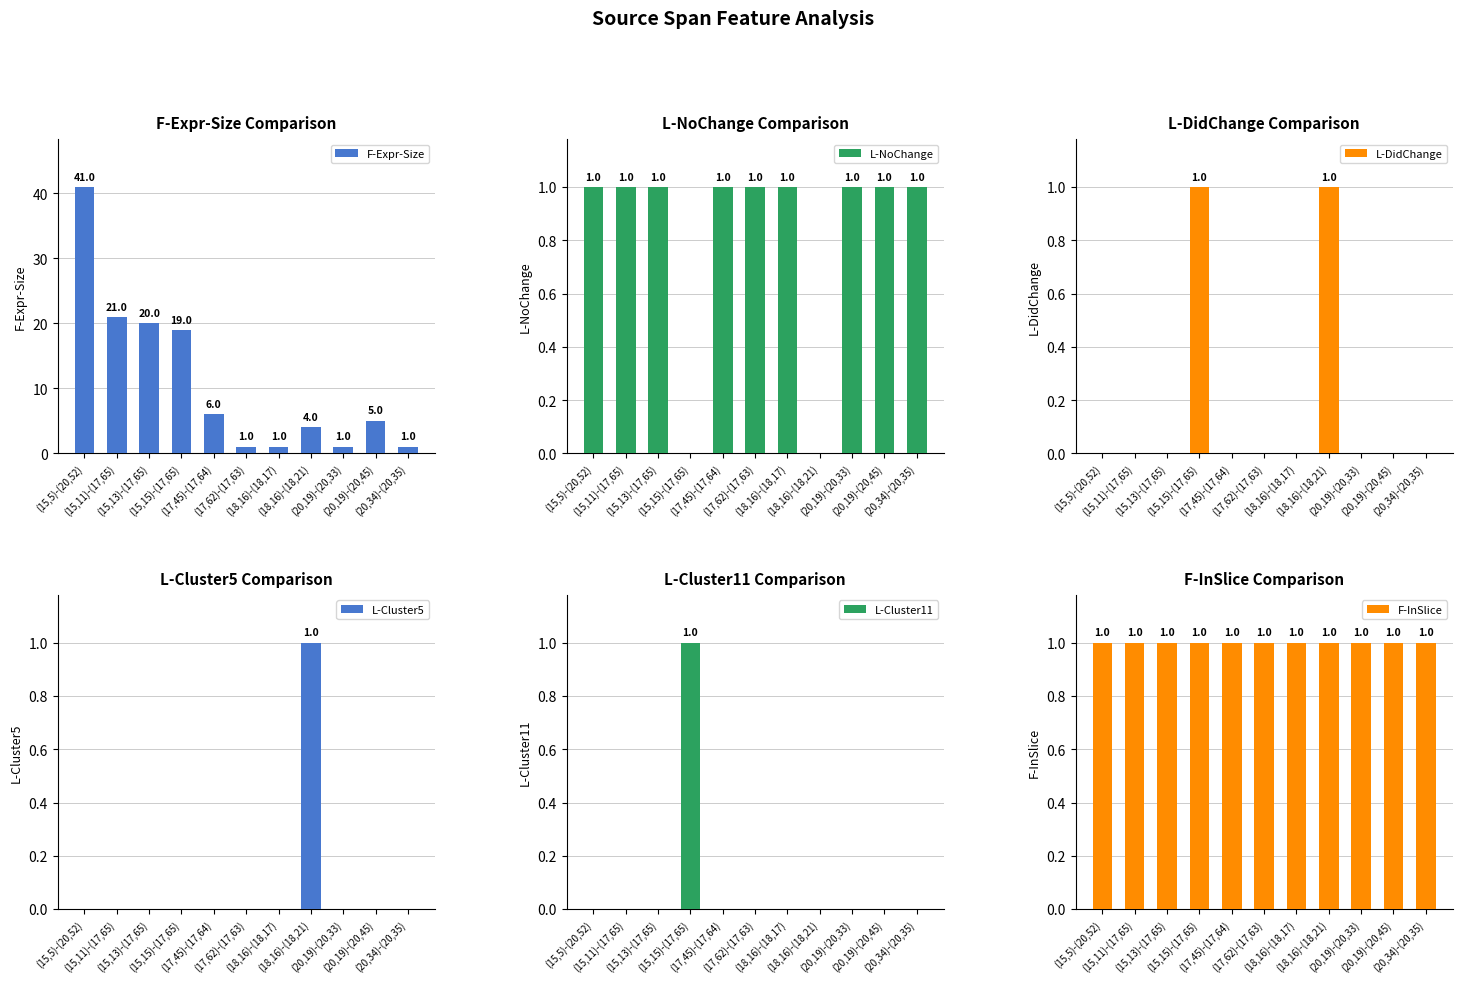

Reading right to left, transcribe all the data shown in this chart.

F-Expr-Size: (20,34)-(20,35)=1	(20,19)-(20,45)=5	(20,19)-(20,33)=1	(18,16)-(18,21)=4	(18,16)-(18,17)=1	(17,62)-(17,63)=1	(17,45)-(17,64)=6	(15,15)-(17,65)=19	(15,13)-(17,65)=20	(15,11)-(17,65)=21	(15,5)-(20,52)=41
L-NoChange: (20,34)-(20,35)=1	(20,19)-(20,45)=1	(20,19)-(20,33)=1	(18,16)-(18,21)=0	(18,16)-(18,17)=1	(17,62)-(17,63)=1	(17,45)-(17,64)=1	(15,15)-(17,65)=0	(15,13)-(17,65)=1	(15,11)-(17,65)=1	(15,5)-(20,52)=1
L-DidChange: (20,34)-(20,35)=0	(20,19)-(20,45)=0	(20,19)-(20,33)=0	(18,16)-(18,21)=1	(18,16)-(18,17)=0	(17,62)-(17,63)=0	(17,45)-(17,64)=0	(15,15)-(17,65)=1	(15,13)-(17,65)=0	(15,11)-(17,65)=0	(15,5)-(20,52)=0
L-Cluster5: (20,34)-(20,35)=0	(20,19)-(20,45)=0	(20,19)-(20,33)=0	(18,16)-(18,21)=1	(18,16)-(18,17)=0	(17,62)-(17,63)=0	(17,45)-(17,64)=0	(15,15)-(17,65)=0	(15,13)-(17,65)=0	(15,11)-(17,65)=0	(15,5)-(20,52)=0
L-Cluster11: (20,34)-(20,35)=0	(20,19)-(20,45)=0	(20,19)-(20,33)=0	(18,16)-(18,21)=0	(18,16)-(18,17)=0	(17,62)-(17,63)=0	(17,45)-(17,64)=0	(15,15)-(17,65)=1	(15,13)-(17,65)=0	(15,11)-(17,65)=0	(15,5)-(20,52)=0
F-InSlice: (20,34)-(20,35)=1	(20,19)-(20,45)=1	(20,19)-(20,33)=1	(18,16)-(18,21)=1	(18,16)-(18,17)=1	(17,62)-(17,63)=1	(17,45)-(17,64)=1	(15,15)-(17,65)=1	(15,13)-(17,65)=1	(15,11)-(17,65)=1	(15,5)-(20,52)=1